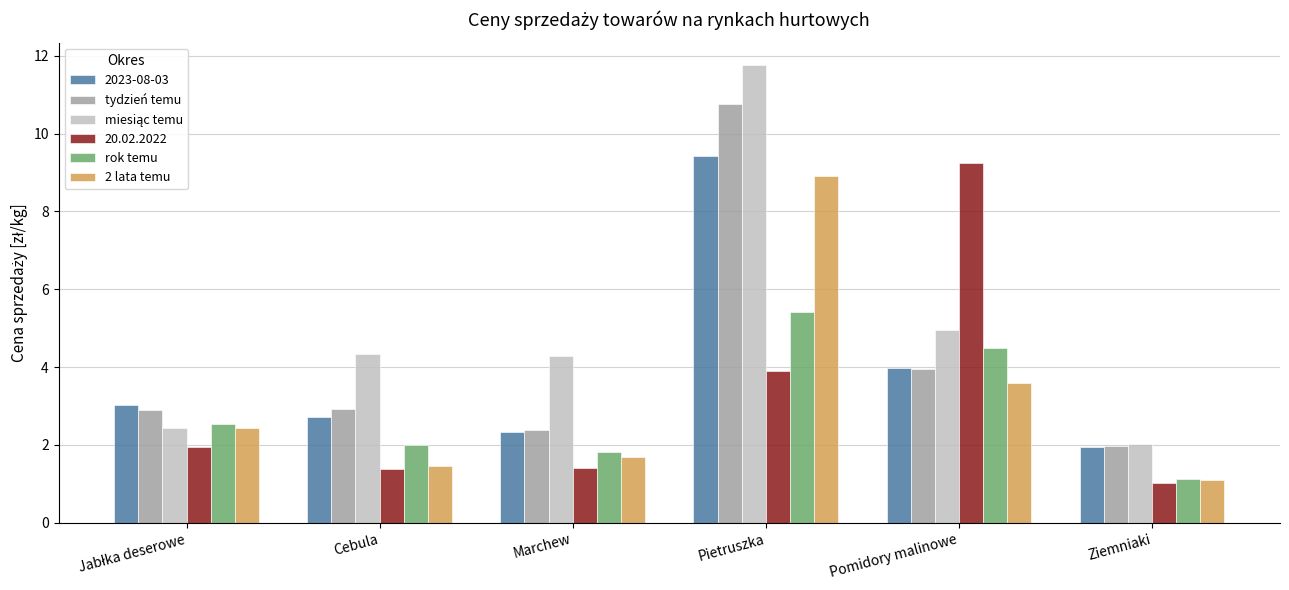

What is the sum of the rok temu values at Marchew and Pietruszka?

7.2